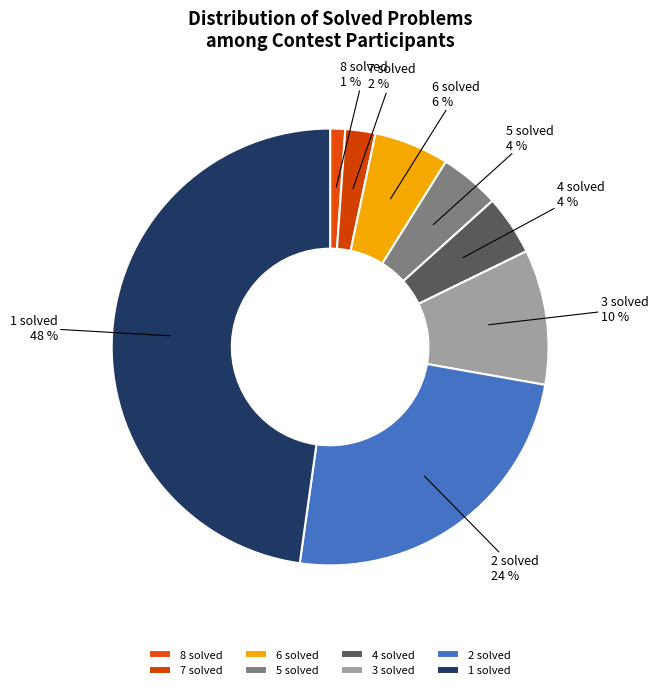

How many slices are in this pie chart?

8